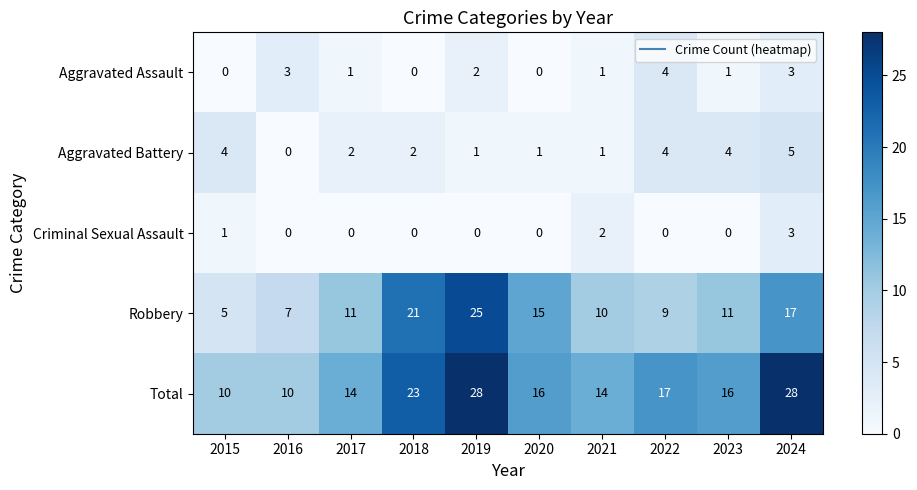

The Criminal Sexual Assault series shows 3 at 2024. True or false?

True